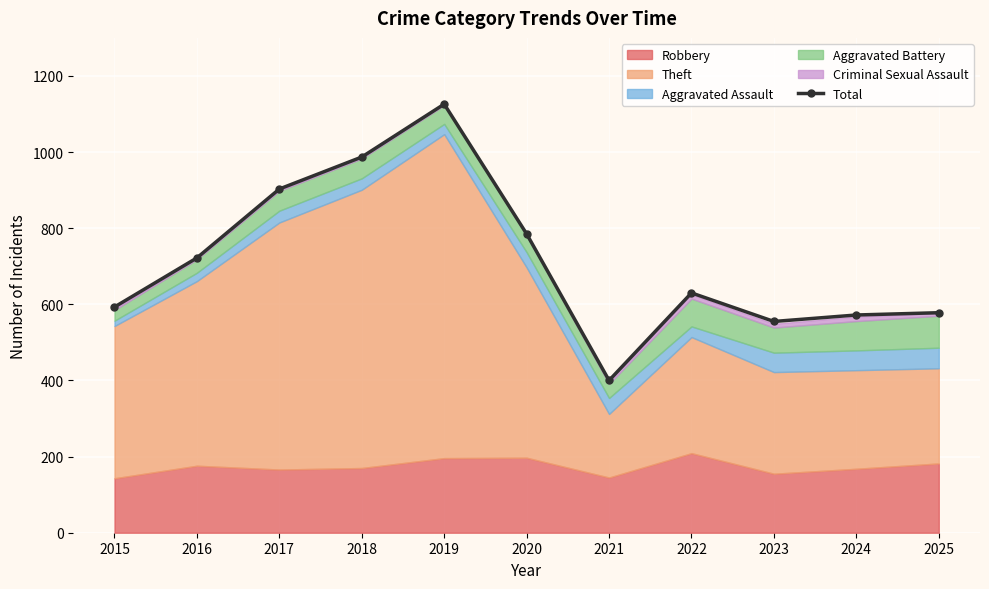

How many values are below 630?

5